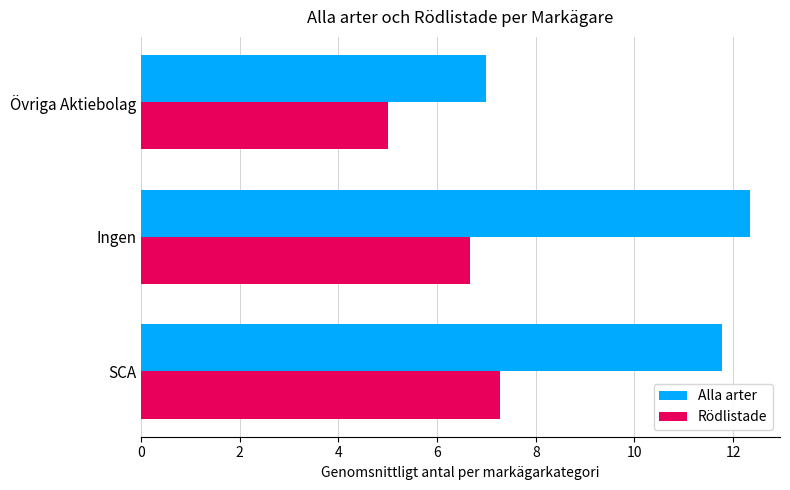

What are all the series names shown in the legend?

Alla arter, Rödlistade